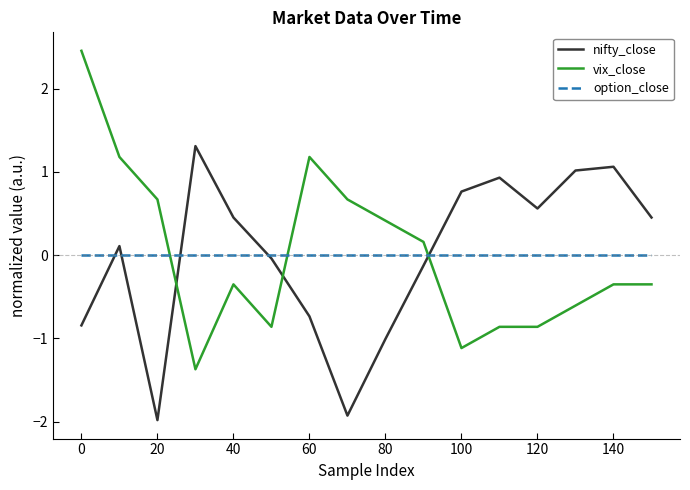

What is the greatest value displayed?

2.5